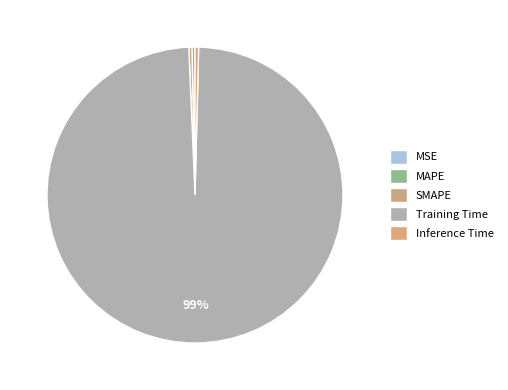

How many segments does this pie chart have?

5